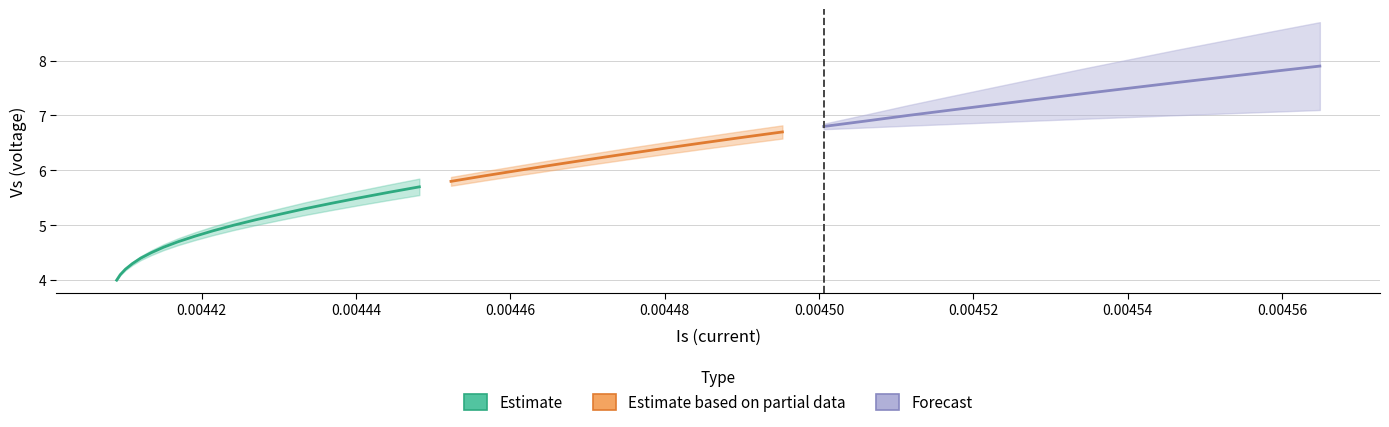

Rank the categories by Vs value from lowest to highest.

0, 1, 2, 3, 4, 5, 6, 7, 8, 9, 10, 11, 12, 13, 14, 15, 16, 17, 18, 19, 20, 21, 22, 23, 24, 25, 26, 27, 28, 29, 30, 31, 32, 33, 34, 35, 36, 37, 38, 39